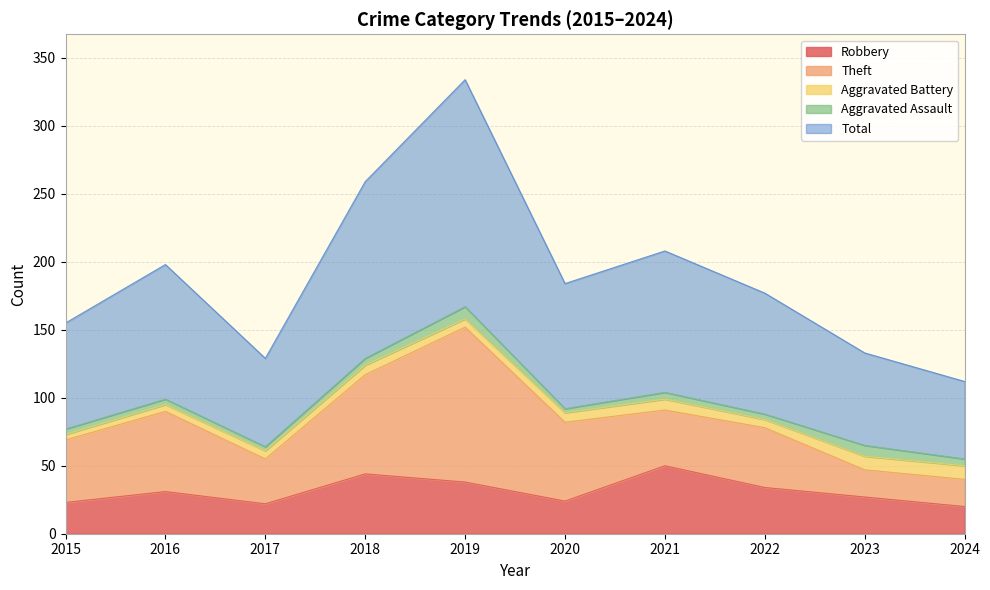

Between 2017 and 2023, which series saw the biggest shift?

Theft